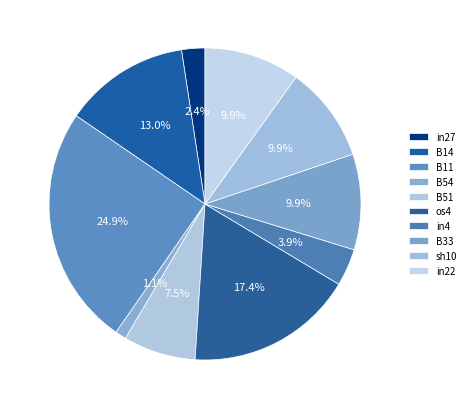

Which slice is the largest?

B11